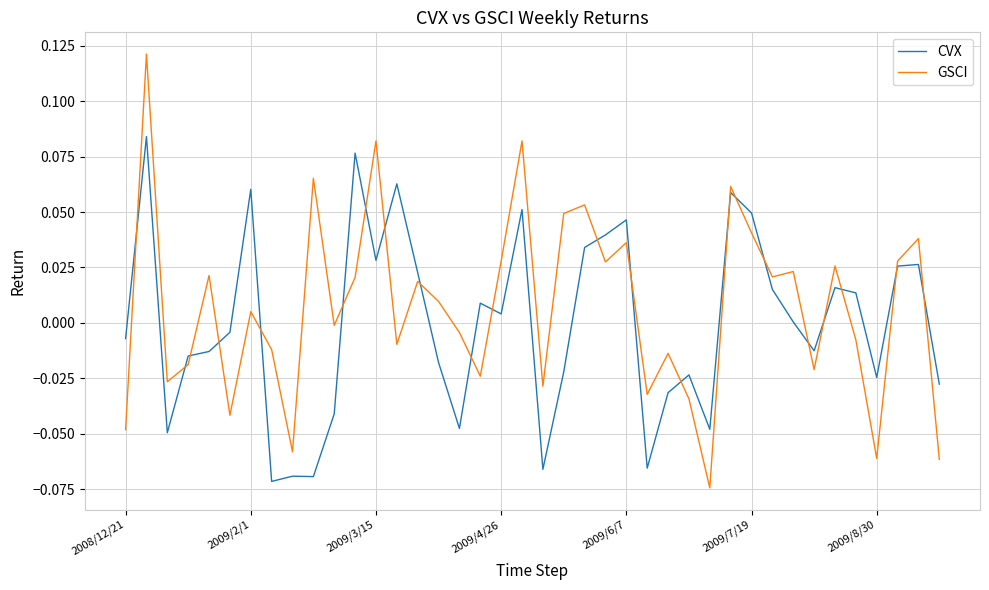

Which series has the largest range (max minus min)?

GSCI